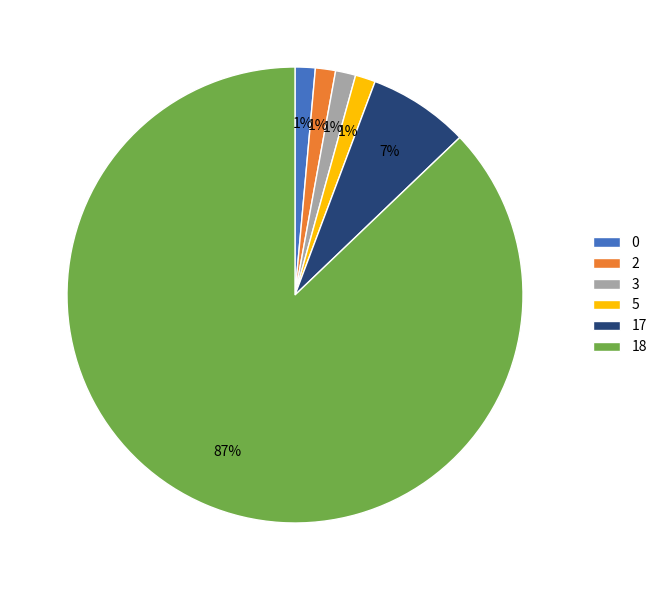

Count the number of slices in the pie.

6